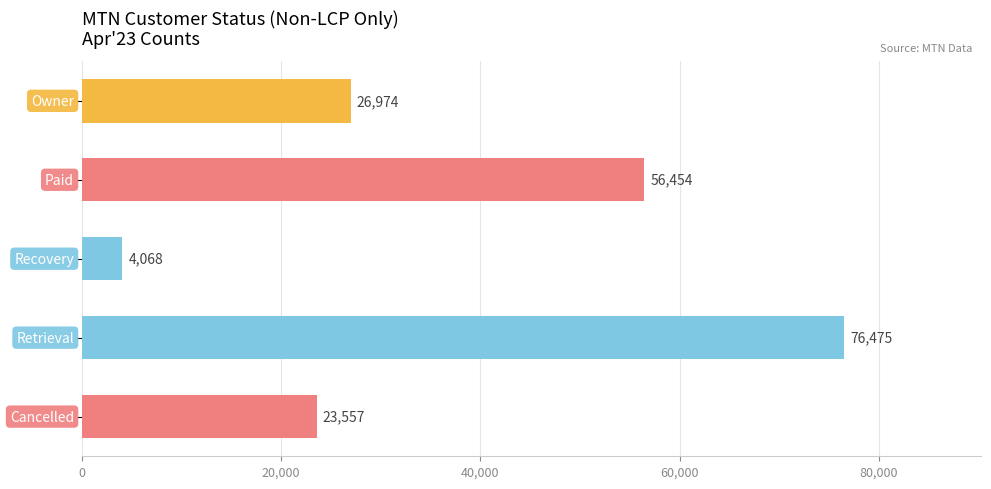

What is the minimum value shown in the chart?

4068